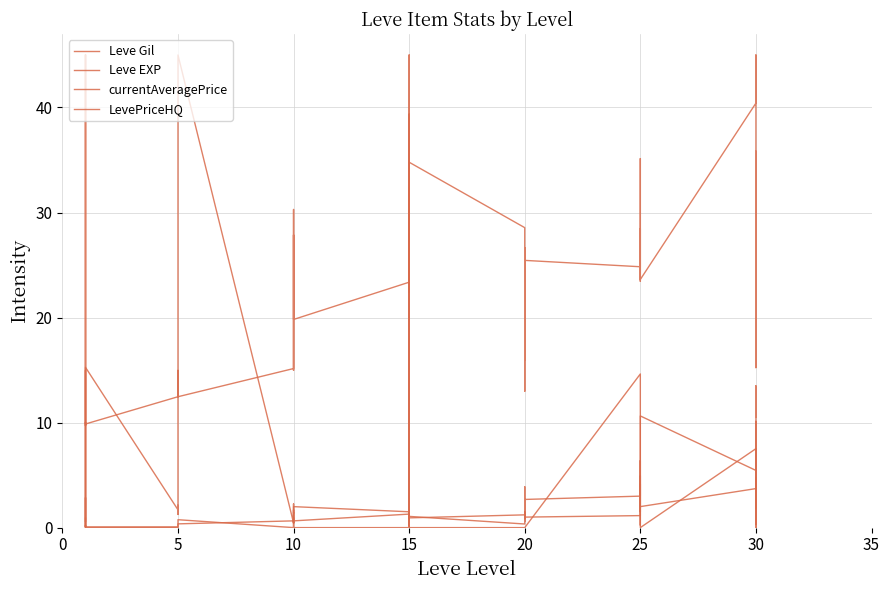

Where do LevePriceHQ and Leve Gil first cross each other?

15 and 15